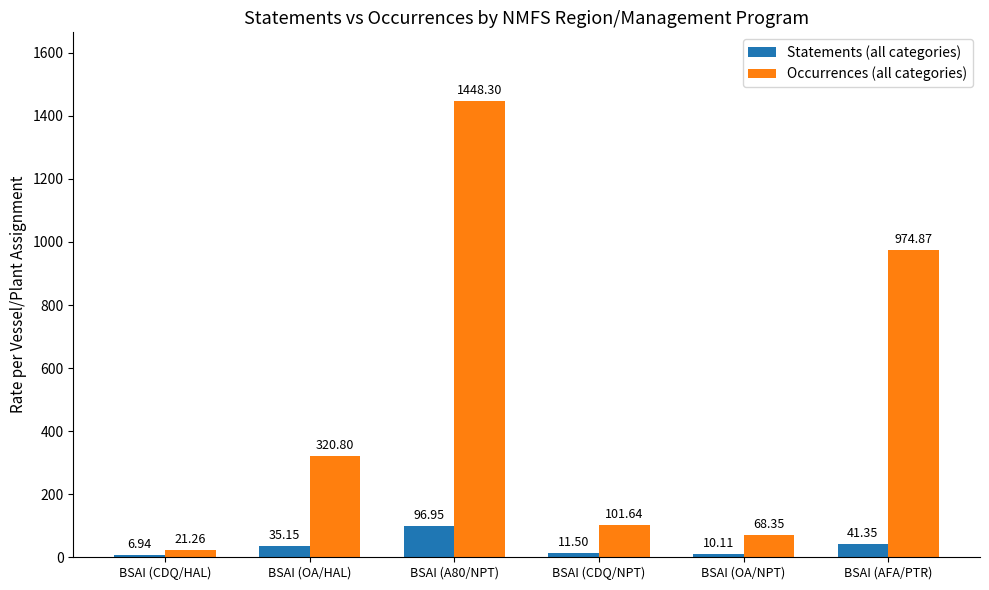

How many data points in Occurrences (all categories) are above 320?

3